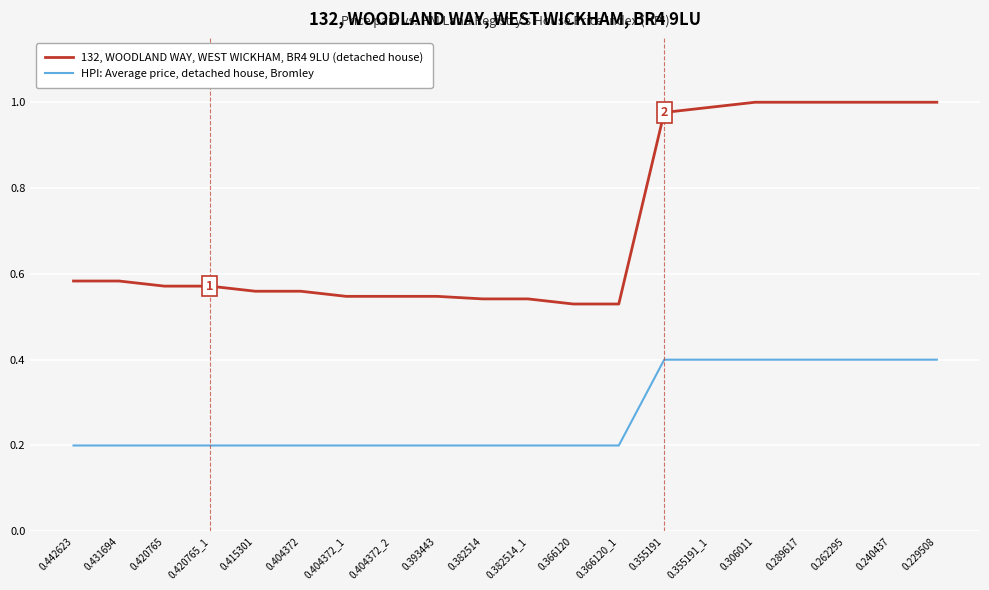

True or false: 132, WOODLAND WAY, WEST WICKHAM, BR4 9LU (detached house) has a value of 1.8 at 0.355191_1.

False